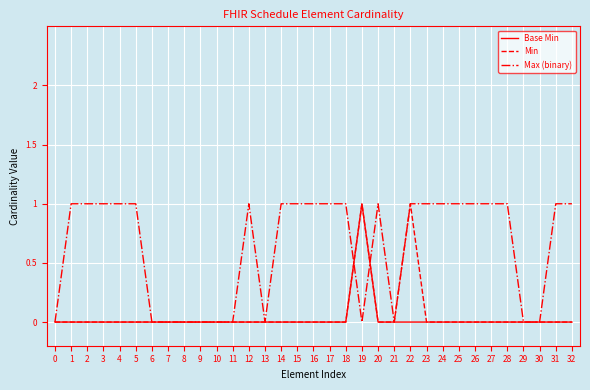

What value does the Max (binary) series have at 15?

1